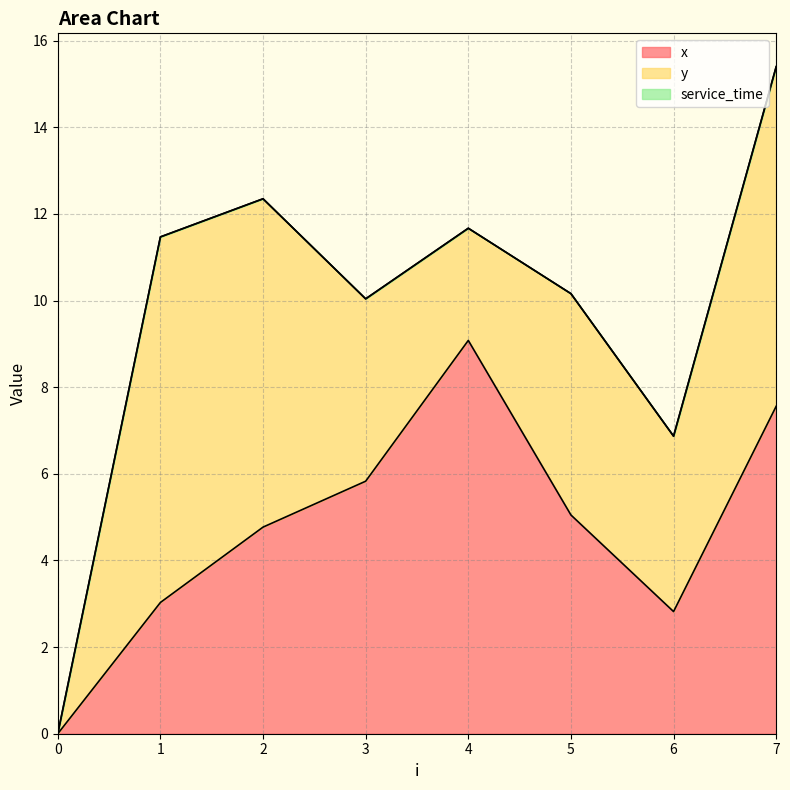

Rank the series at 0 from highest to lowest value.

x, y, service_time